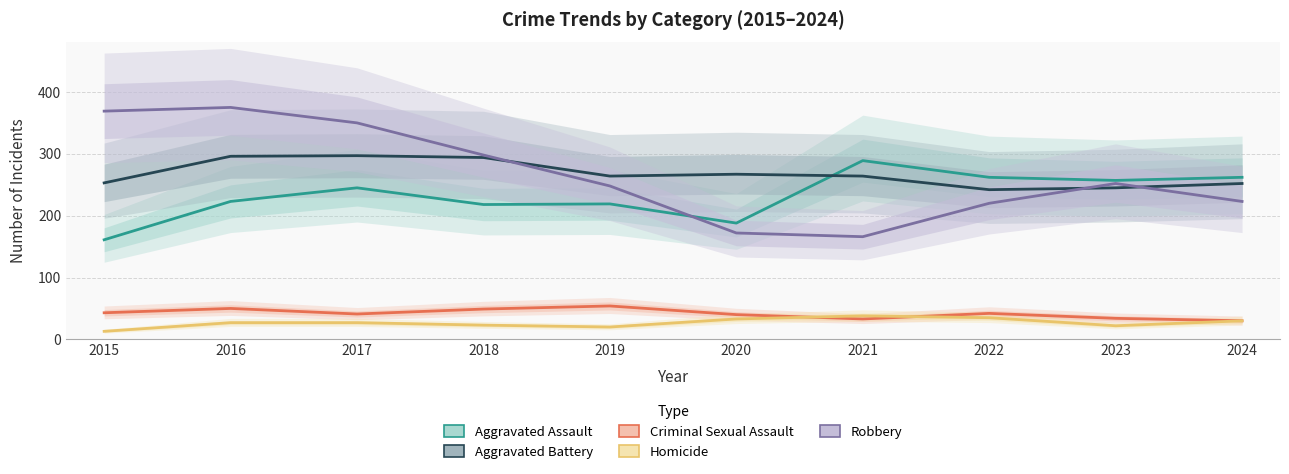

How many categories are shown in the chart?

10